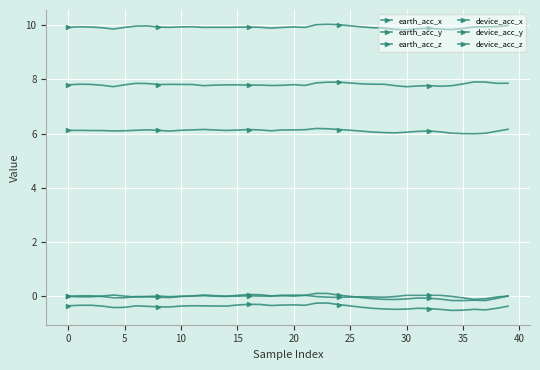

How many lines are shown in the chart?

6